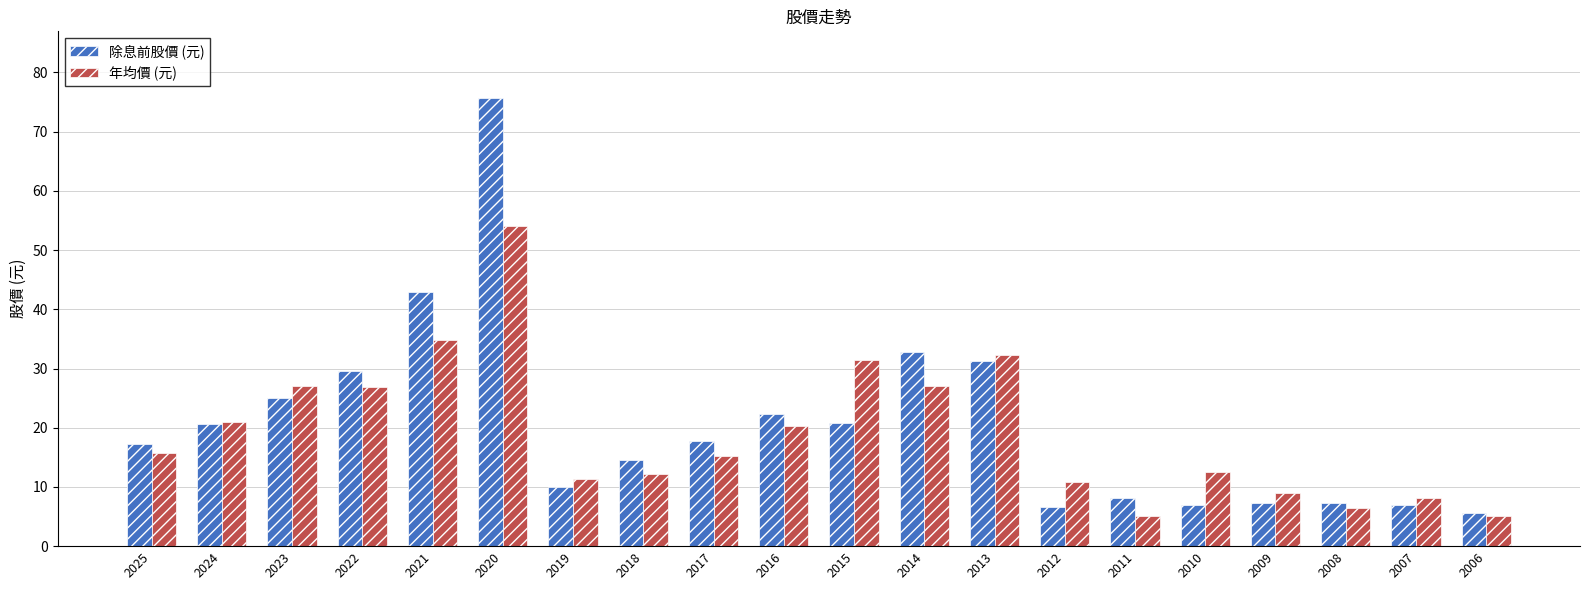

True or false: 年均價 (元) has a value of 42.3 at 2014.

False